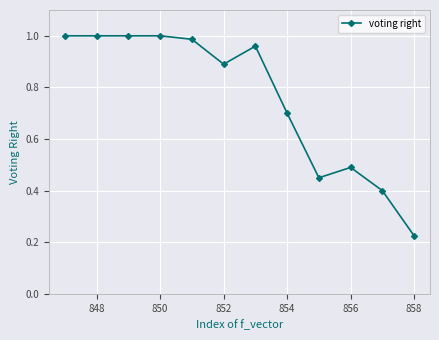

What is the difference between the second highest and minimum values?

0.8